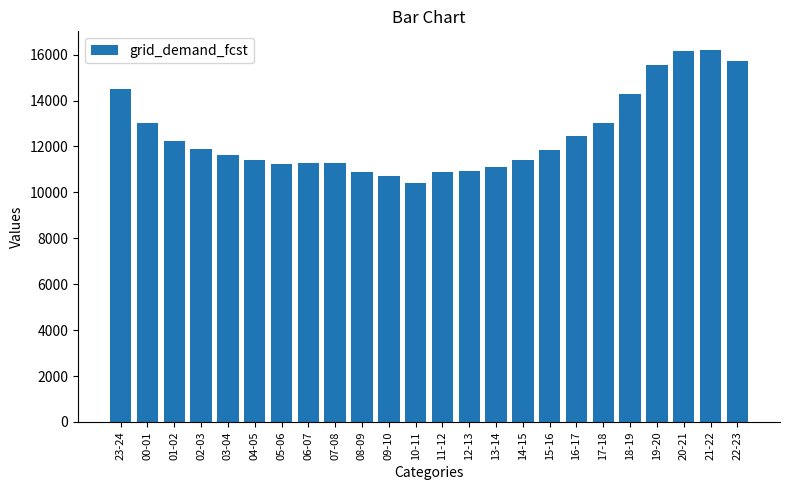

Which has a higher value, 17-18 or 09-10?

17-18